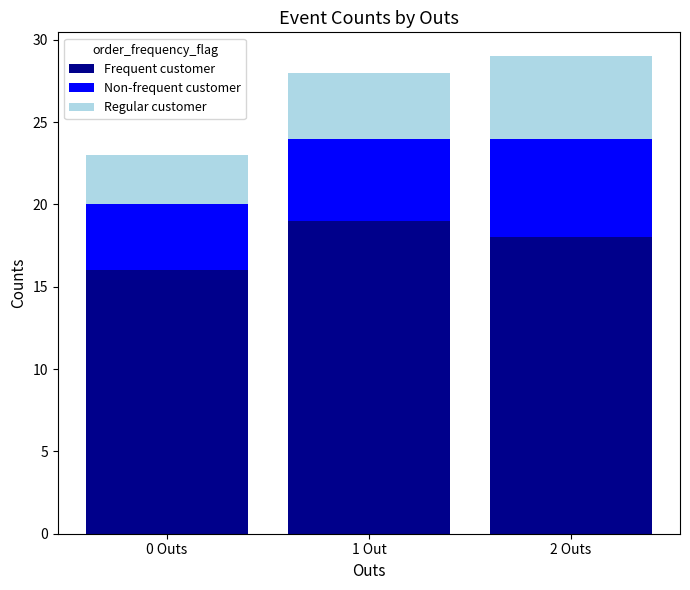

What is the average value of the Frequent customer series?

18